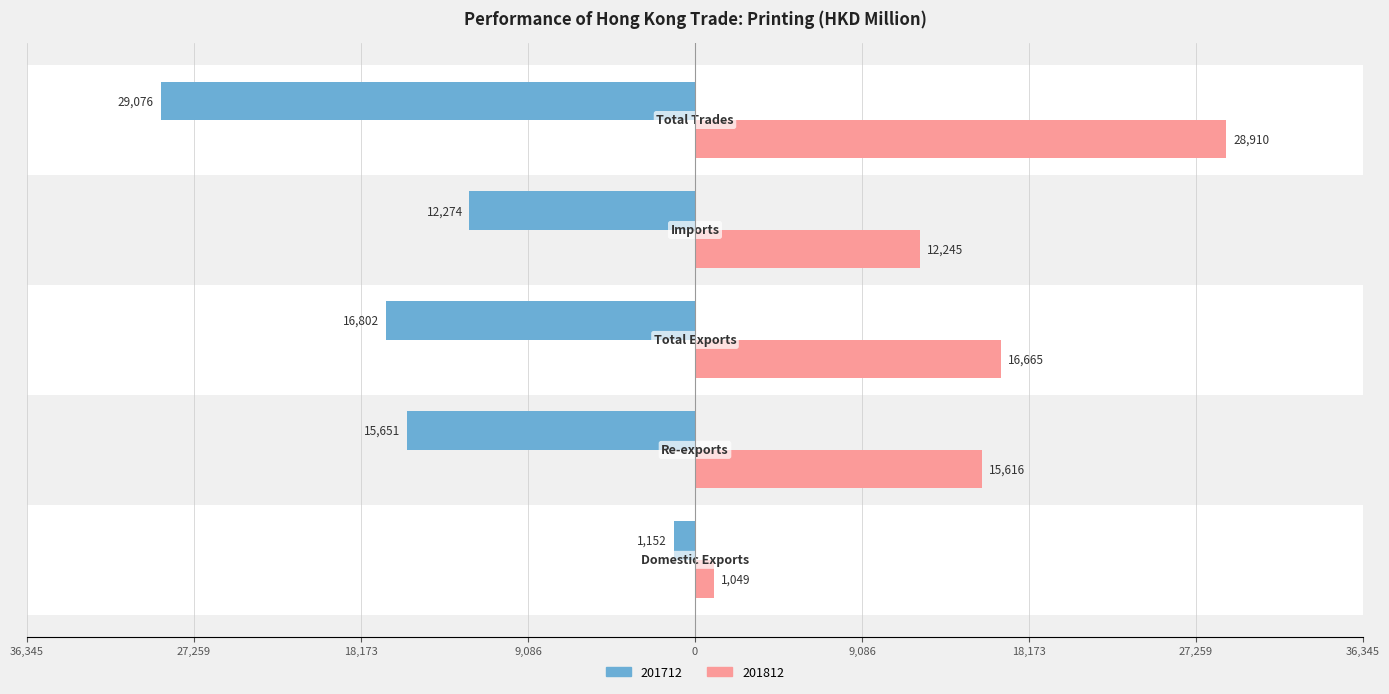

What are all the series names shown in the legend?

201712, 201812